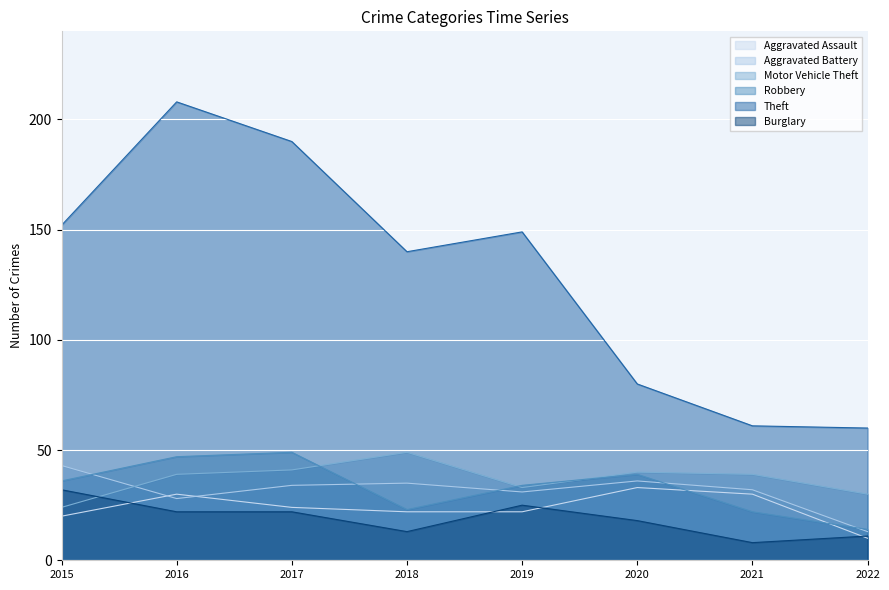

True or false: Burglary has a value of 13 at 2019.

False